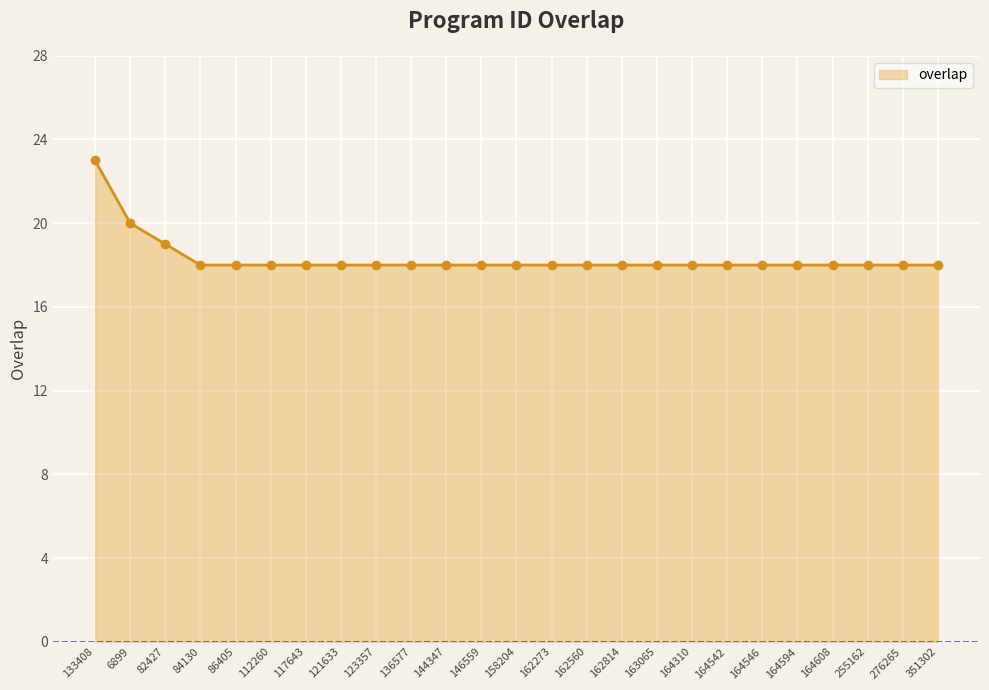

What is the label of the 22nd point from the left?

164608